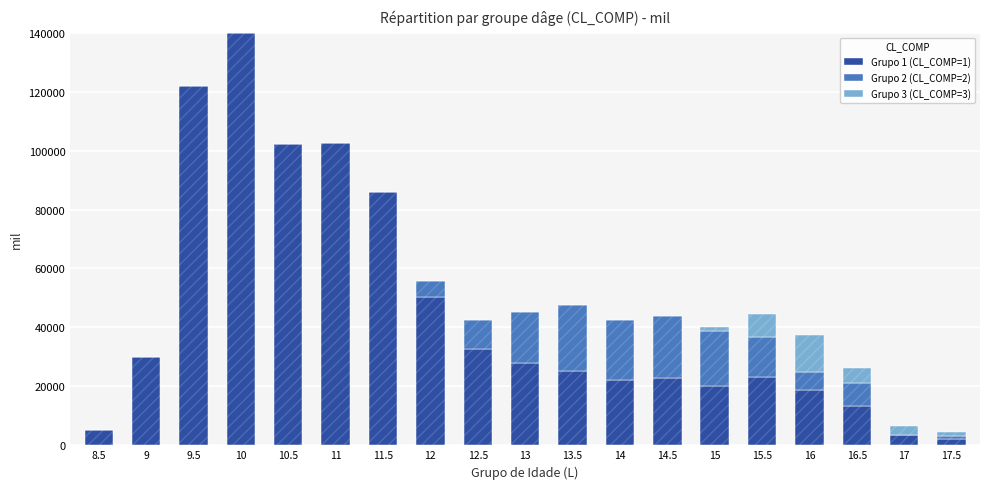

What is the value of the Grupo 2 (CL_COMP=2) bar at the 12th from the left?

20173.2